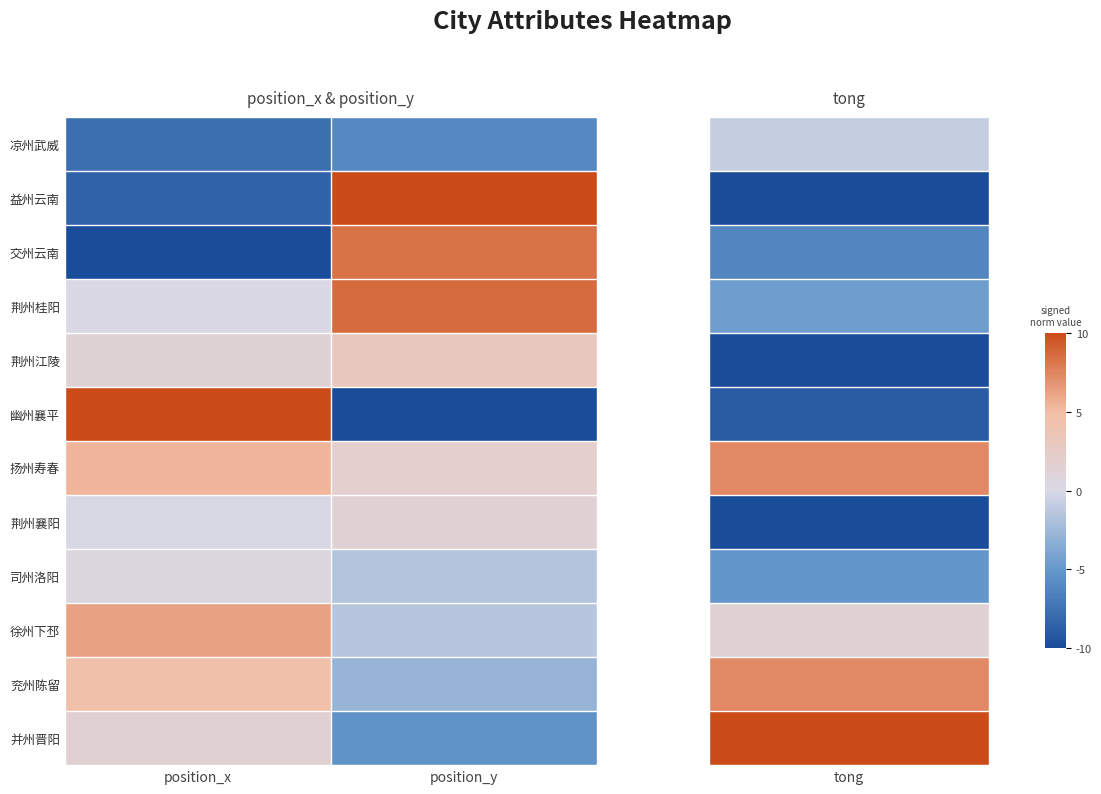

What is the difference between the highest and lowest values at position_x?

20.0